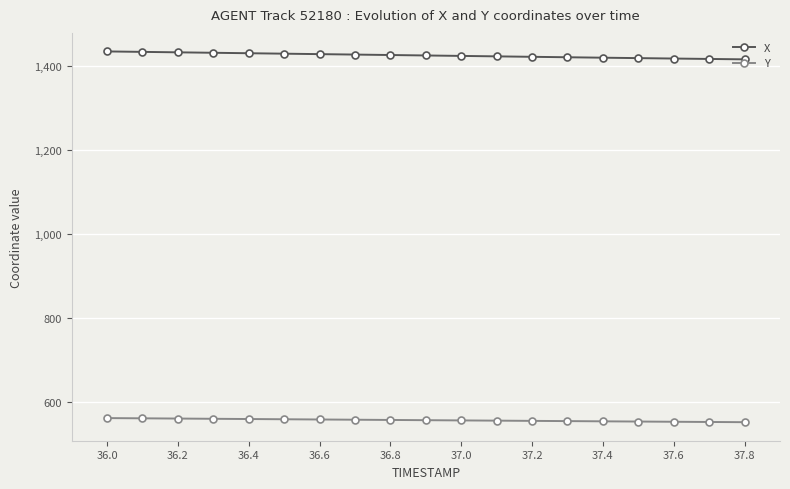

What is the value of the Y point at the 15th from the left?

553.0